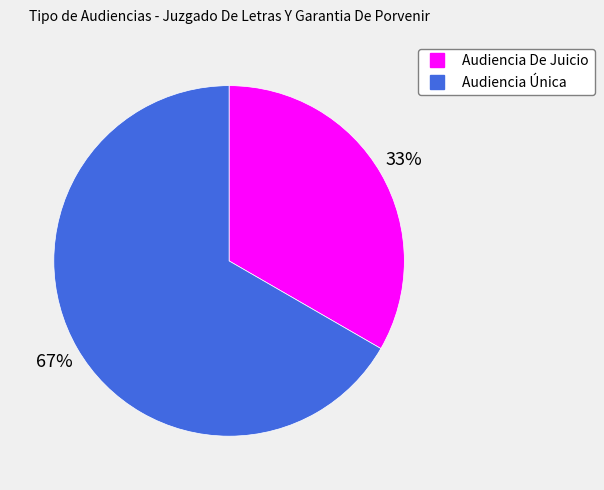

Which category has the smallest portion of the pie?

Audiencia De Juicio